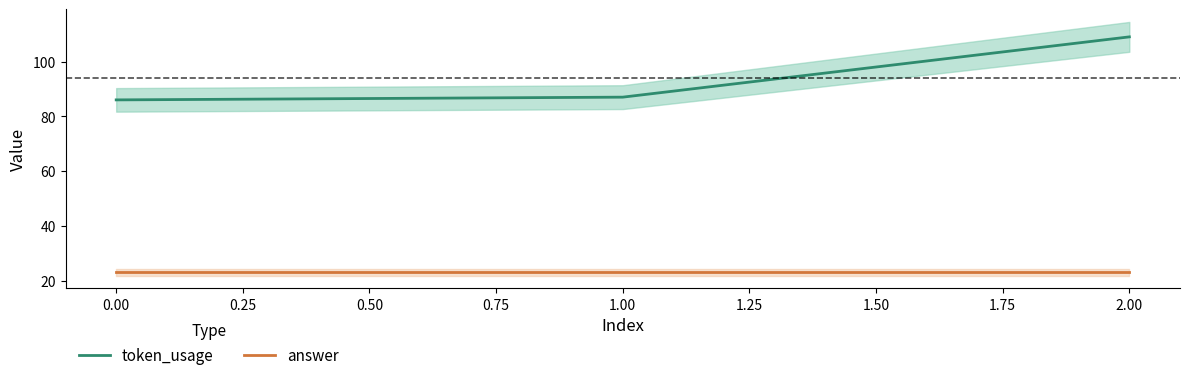

What is the lowest value of the answer series?

23